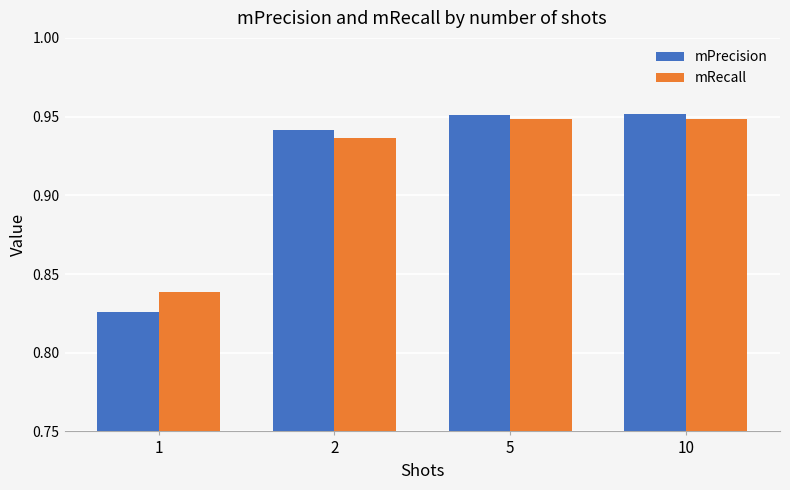

What are all the series names shown in the legend?

mPrecision, mRecall